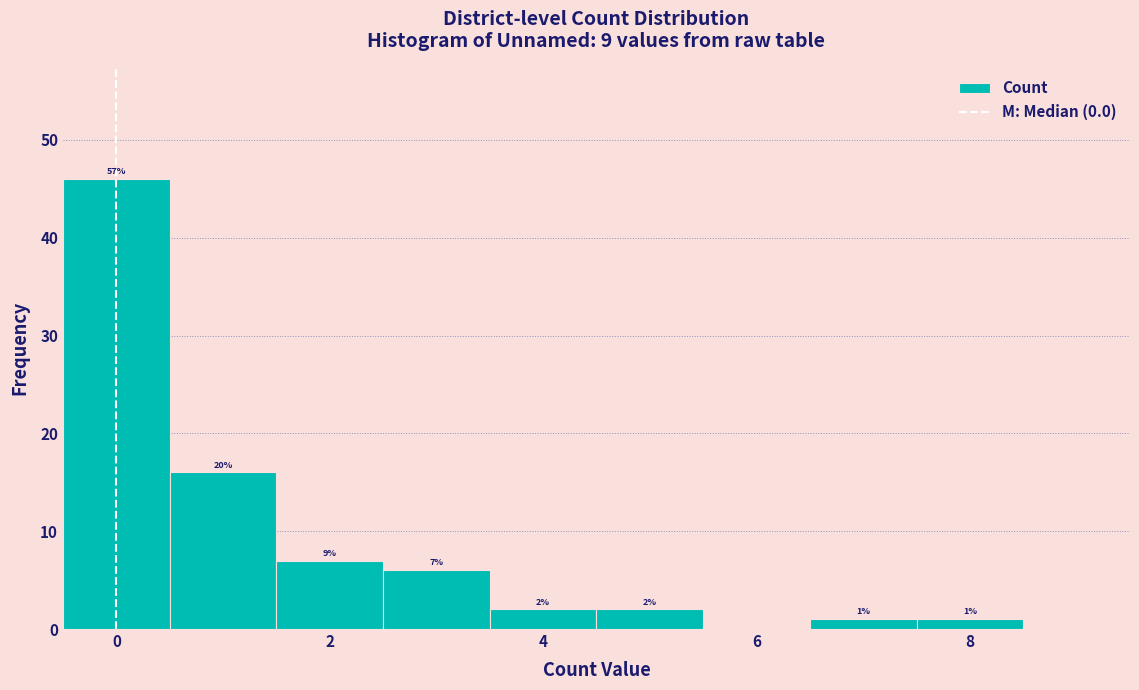

Which range on the x-axis has the tallest bar?

-0.5 to 0.5